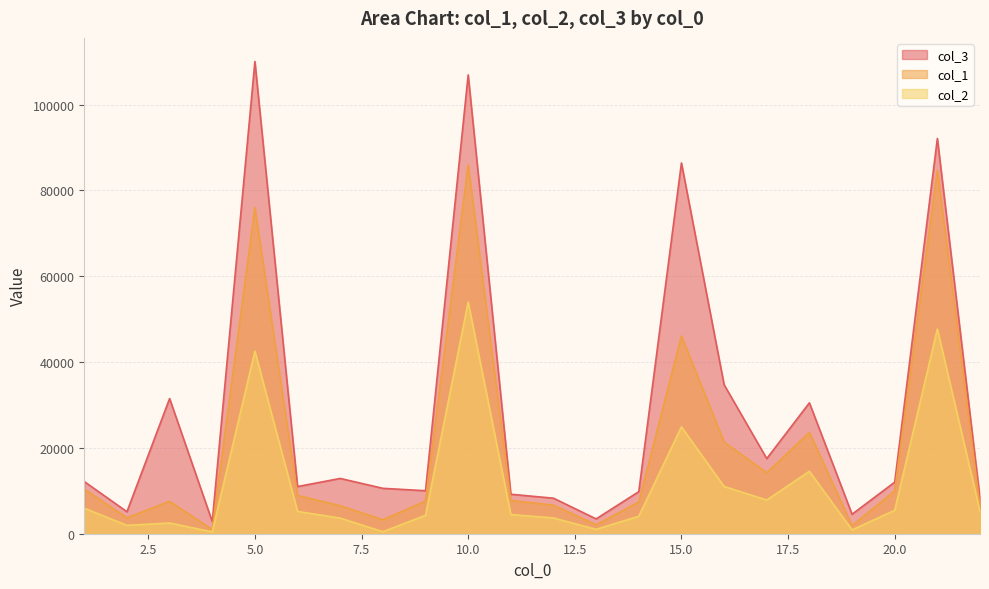

How many lines are shown in the chart?

3